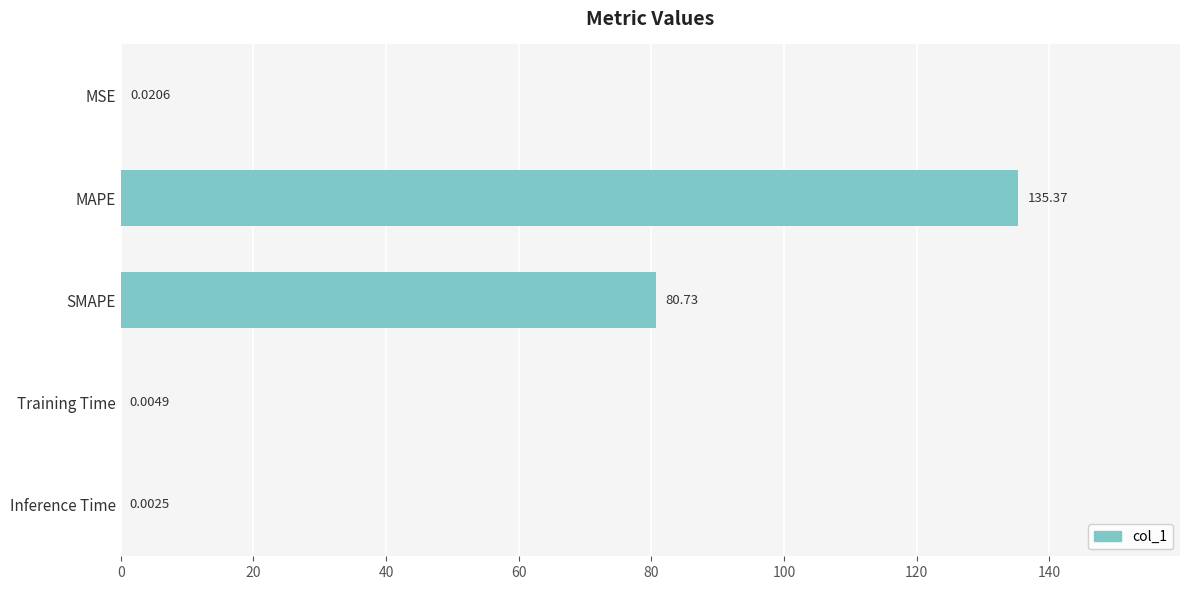

Are the bars grouped side by side (vs. stacked)?

No